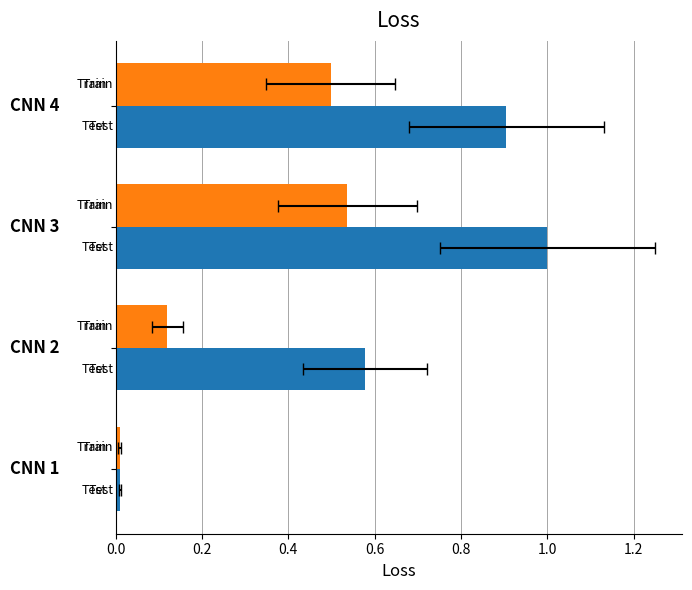

How many groups of bars are there?

4